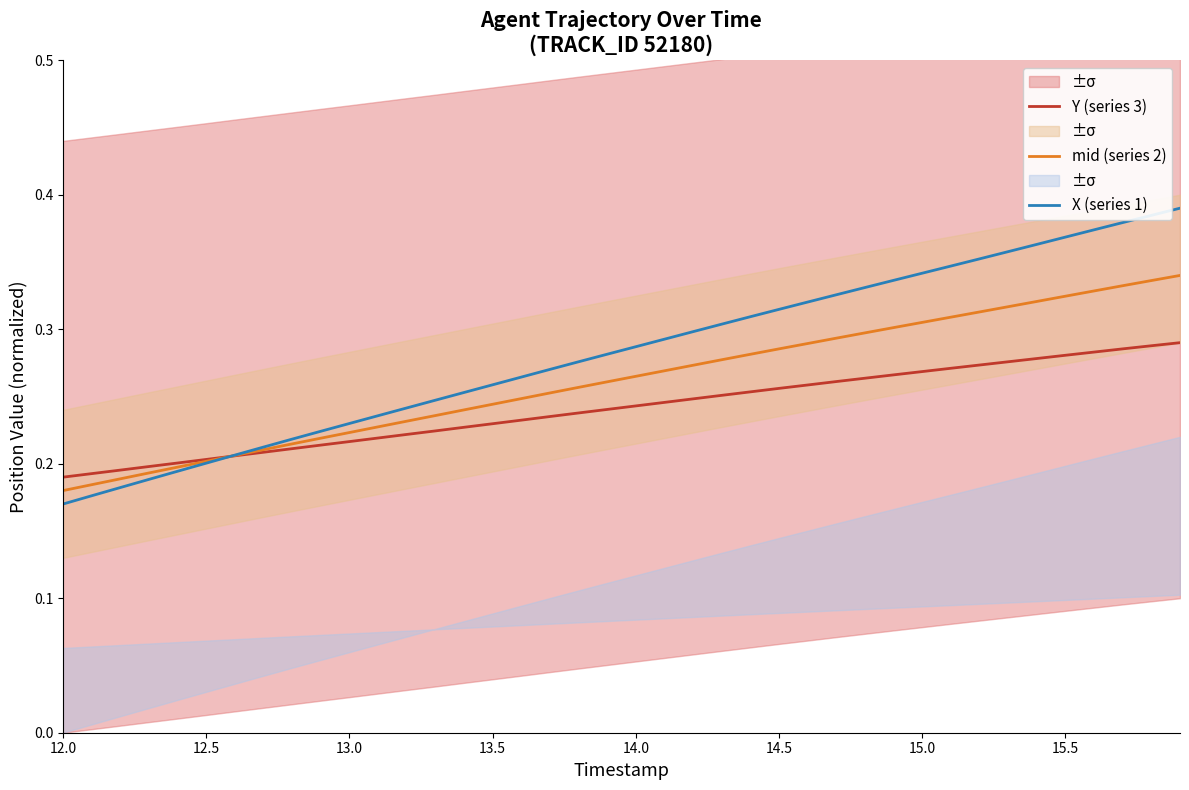

How many X (series 1) values are between 0 and 1?

40